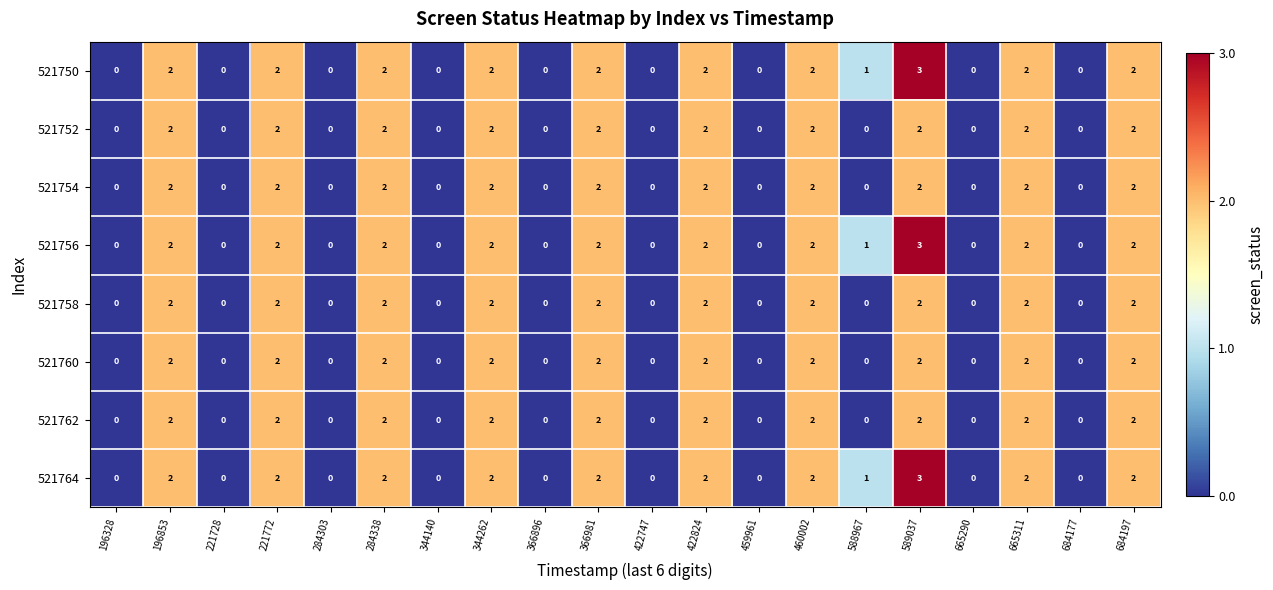

What is the greatest value displayed?

3